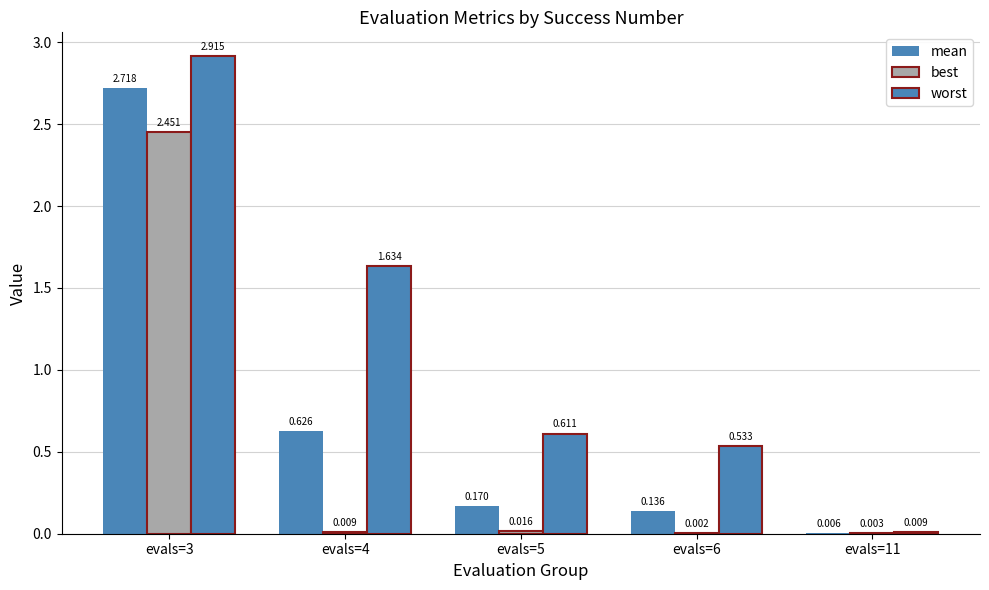

Does the chart contain stacked bars?

No